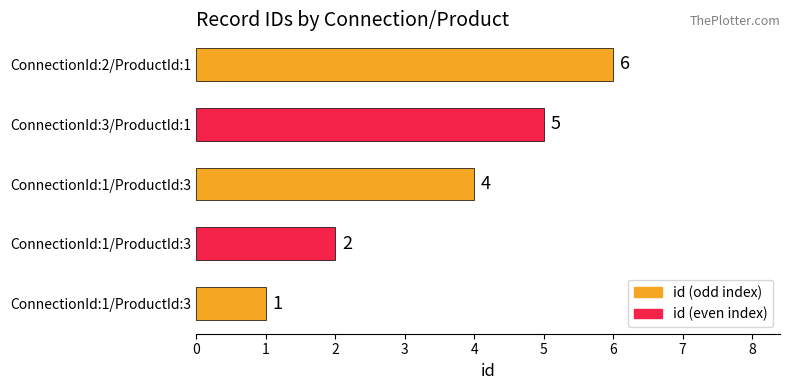

How many bars are there in total?

5